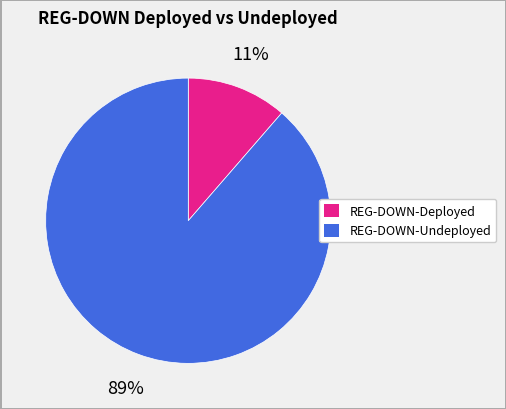

To the nearest percent, what is the average slice percentage?

50%